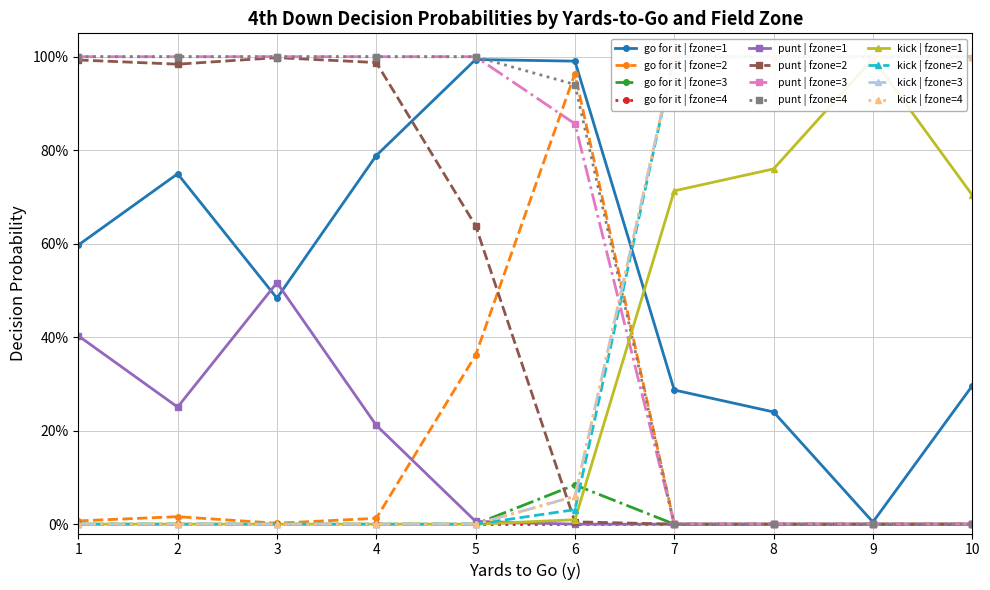

How many positive values does the punt series have?

23